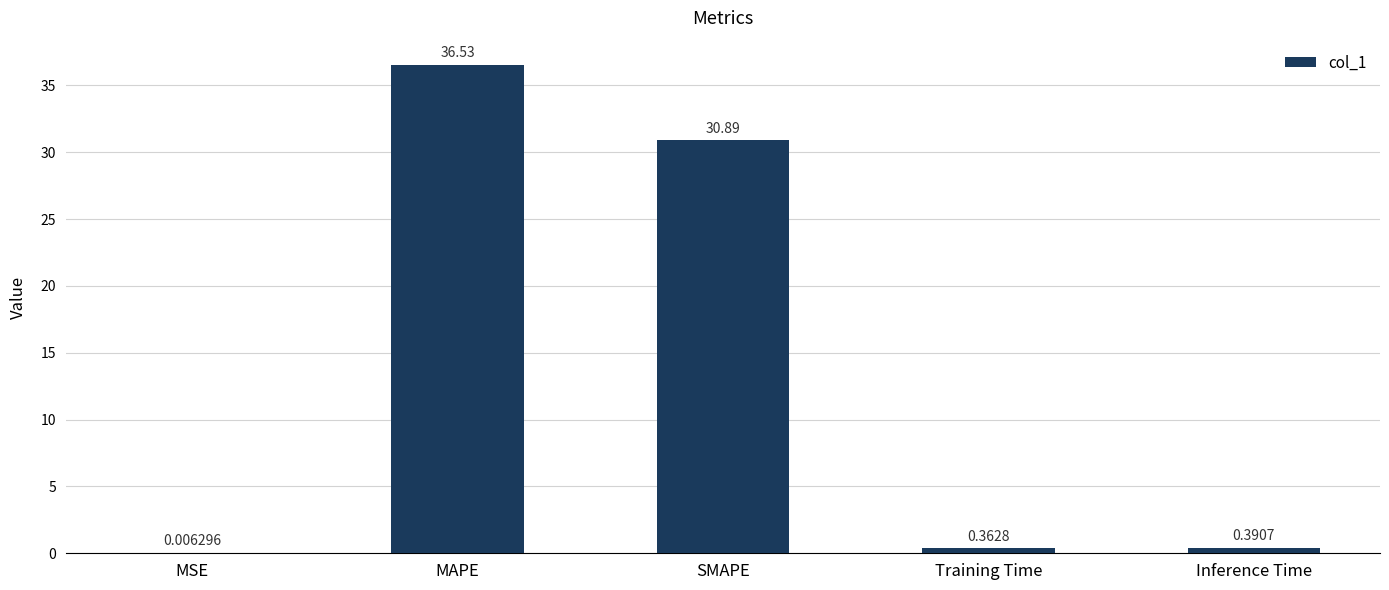

Where is the data nearest to the value 18?

SMAPE